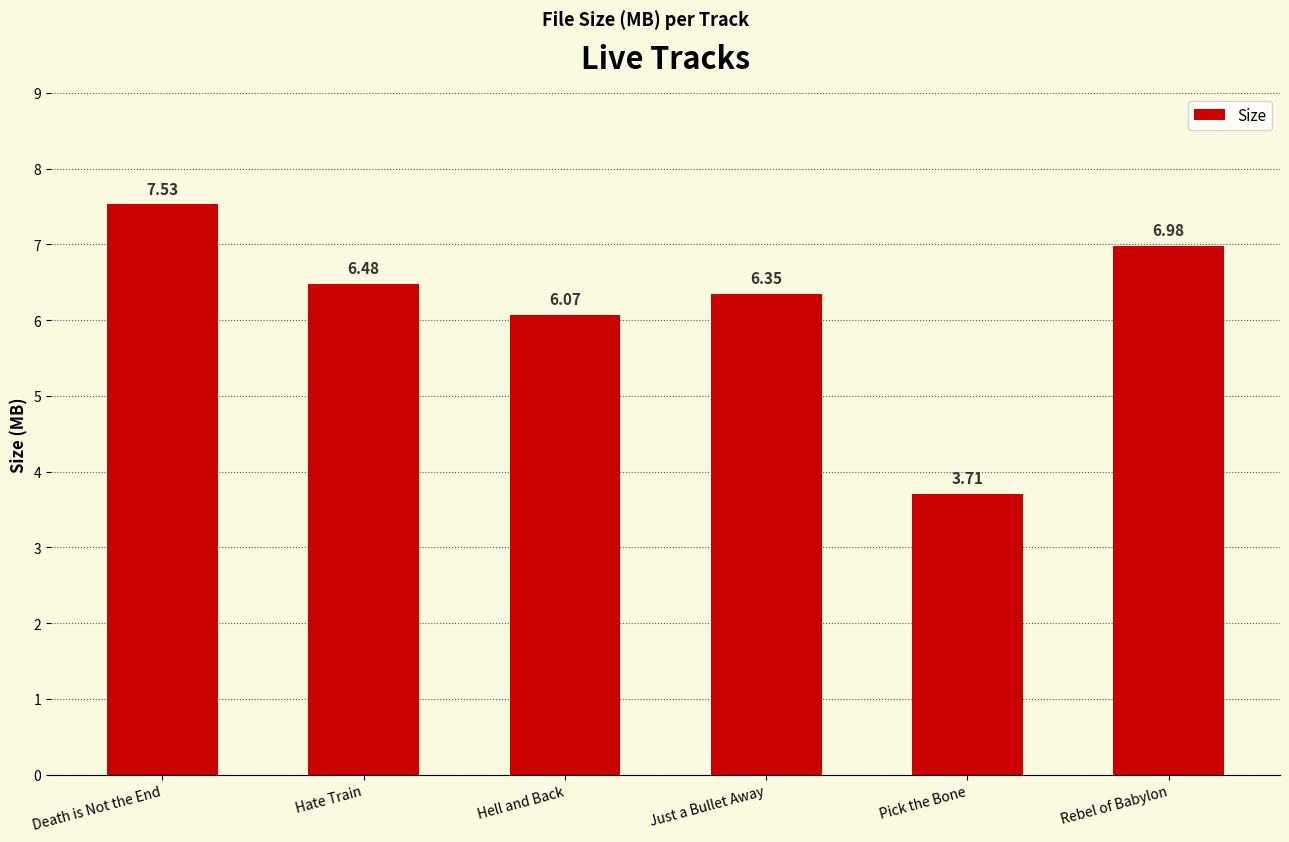

Count the number of categories in the chart.

6